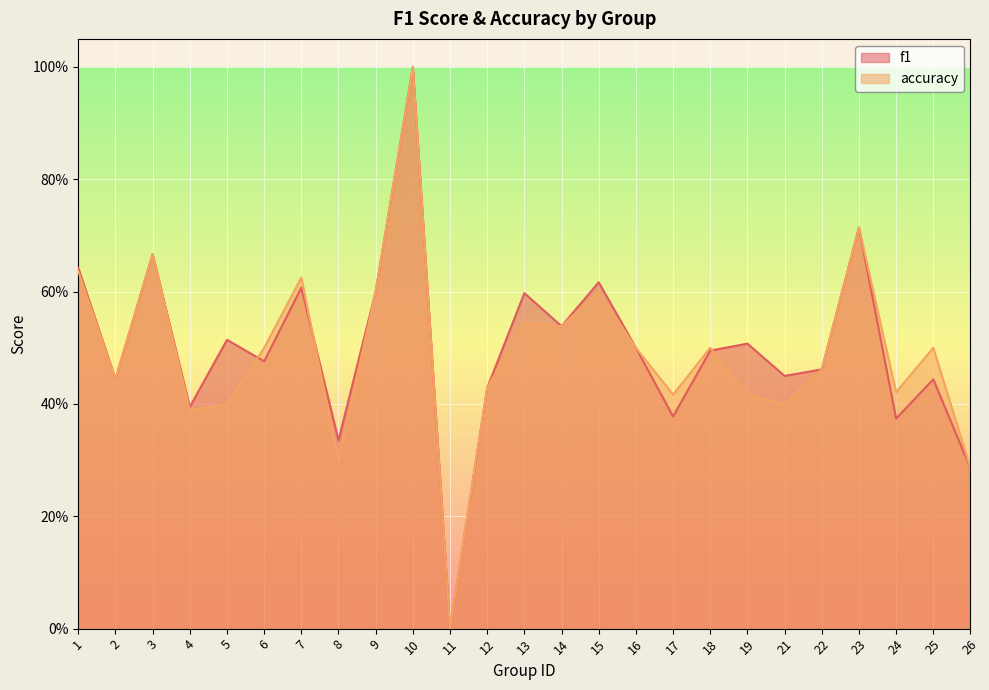

True or false: f1 has more than 0 interior local peaks.

True